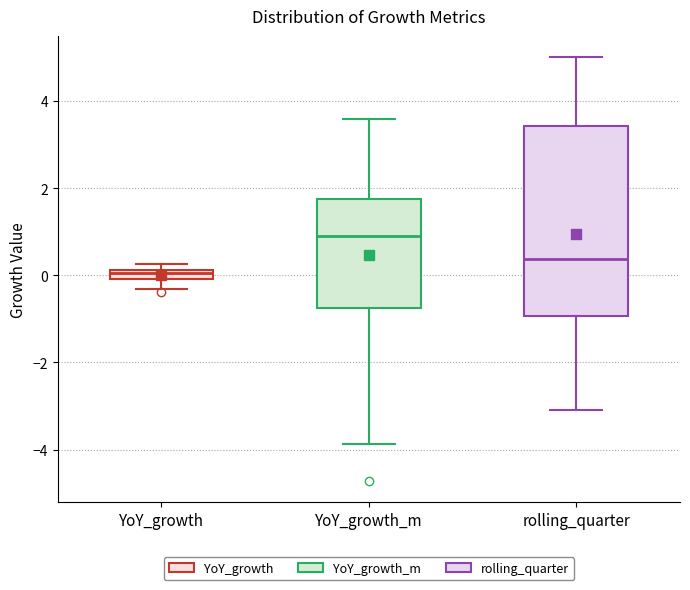

Where is the lower edge of the box for YoY_growth on the y-axis? The values are not printed on the chart, so give them approximately, as read against the axis.

0.0